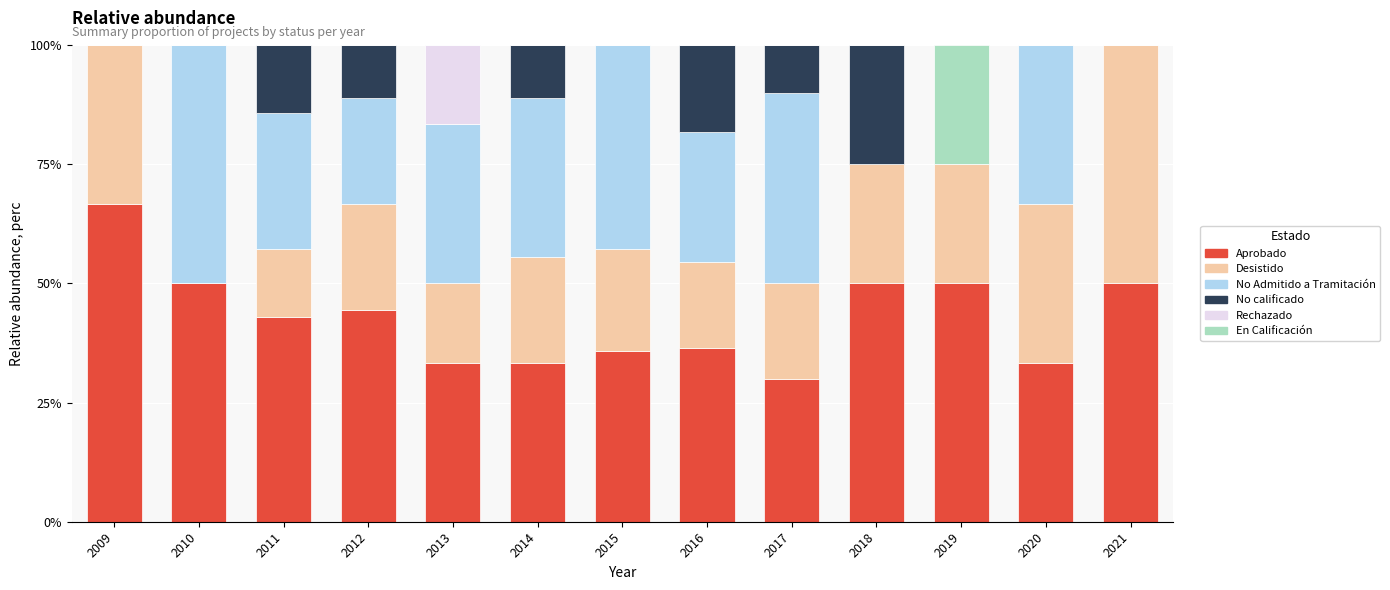

What is the sum of the Aprobado values at 2018 and 2020?

83.3